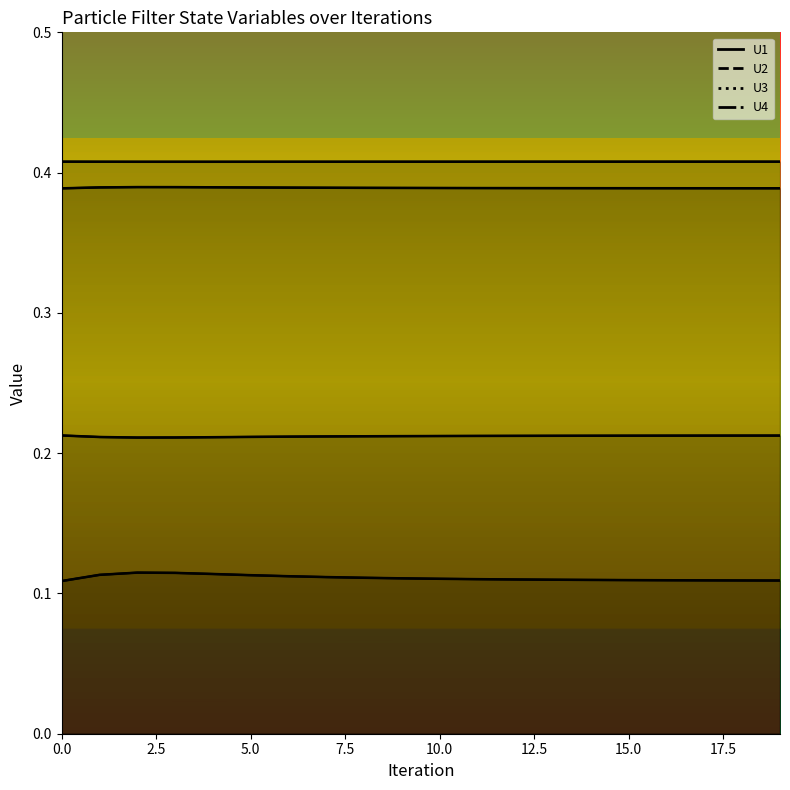

What are all the series names shown in the legend?

U1, U2, U3, U4